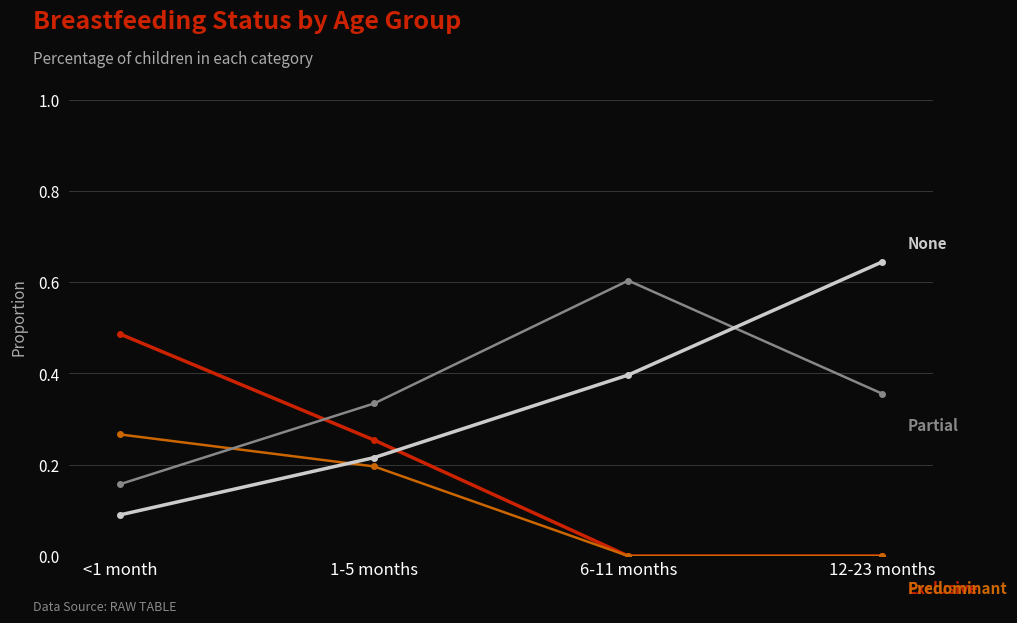

What is the total value across all series at <1 month?

1.0